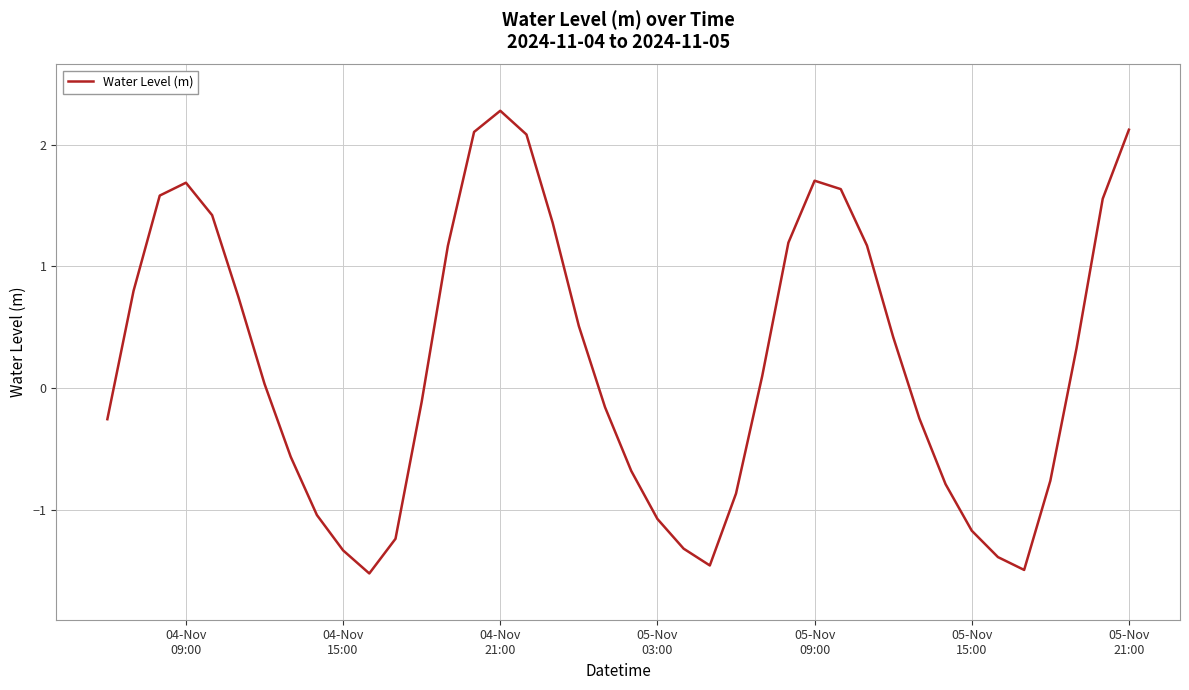

How many lines are shown in the chart?

1